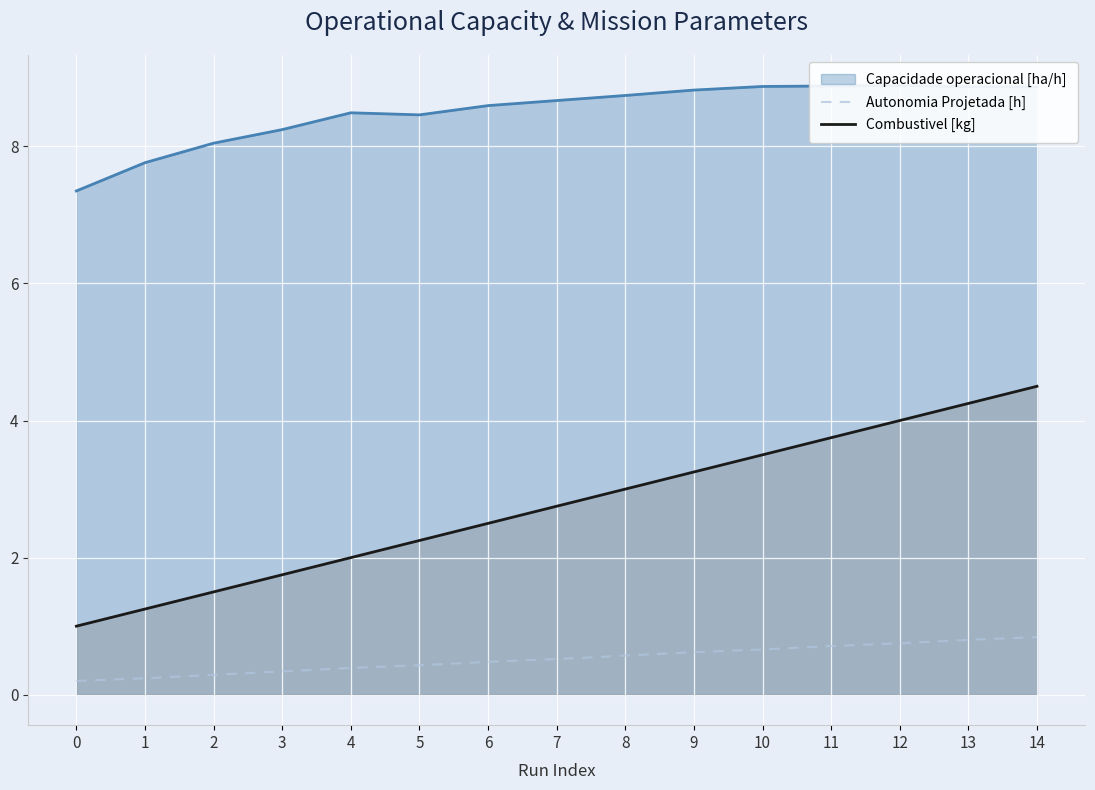

What is the highest value of the Autonomia Projetada [h] series?

0.8